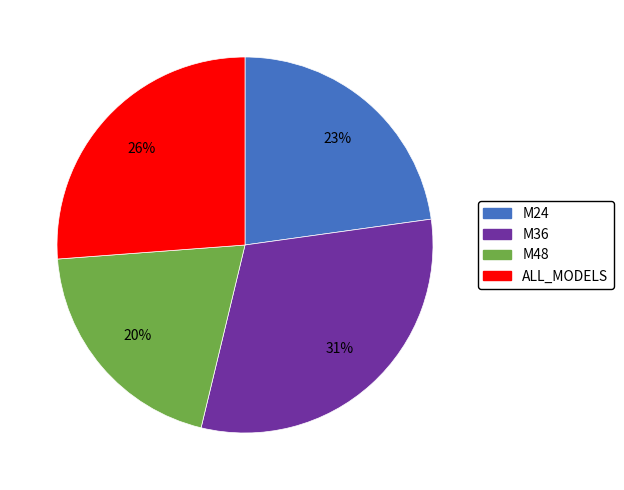

Combined, do ALL_MODELS and M24 account for over 50%?

No